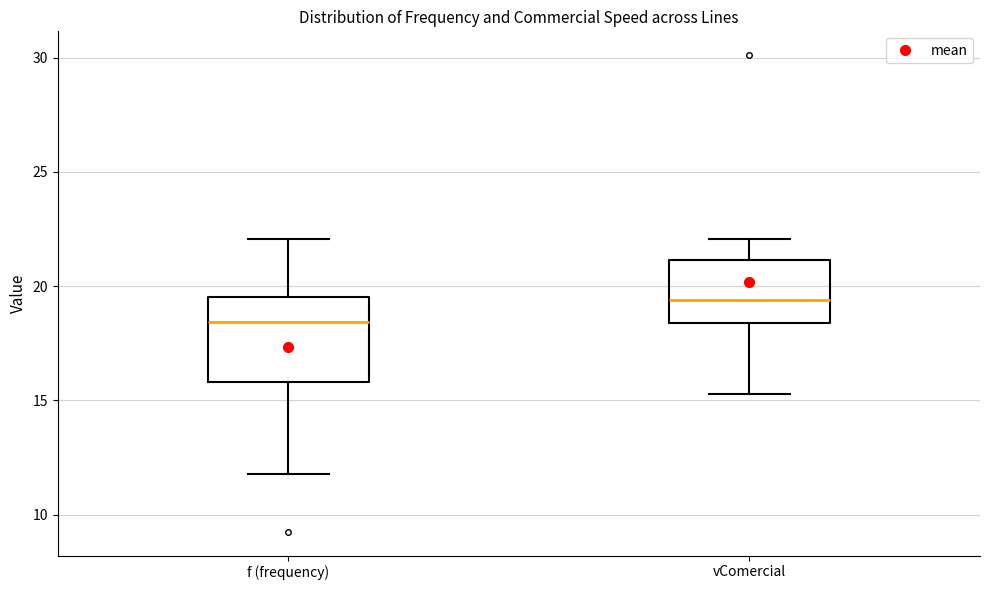

Reading left to right, read every box against the y-axis: the position of its median line, the range the box covers, and the ends of its whiskers. The values are not printed on the chart, so give them approximately, as read against the axis.

f (frequency): median 18.5, box 16.0 to 19.5, whiskers 12.0 to 22.0
vComercial: median 19.5, box 18.5 to 21.0, whiskers 15.5 to 22.0